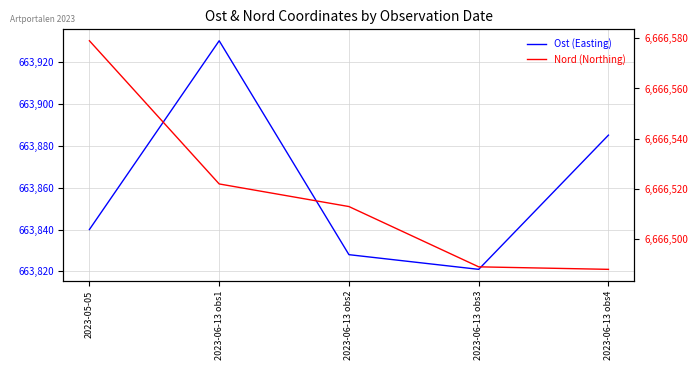

True or false: Nord (Northing) has more than 1 points higher than both neighbors.

False